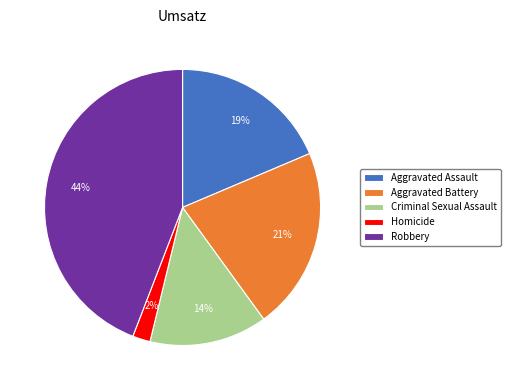

Approximately how many times larger is the value at Aggravated Battery compared to Robbery?

0.5